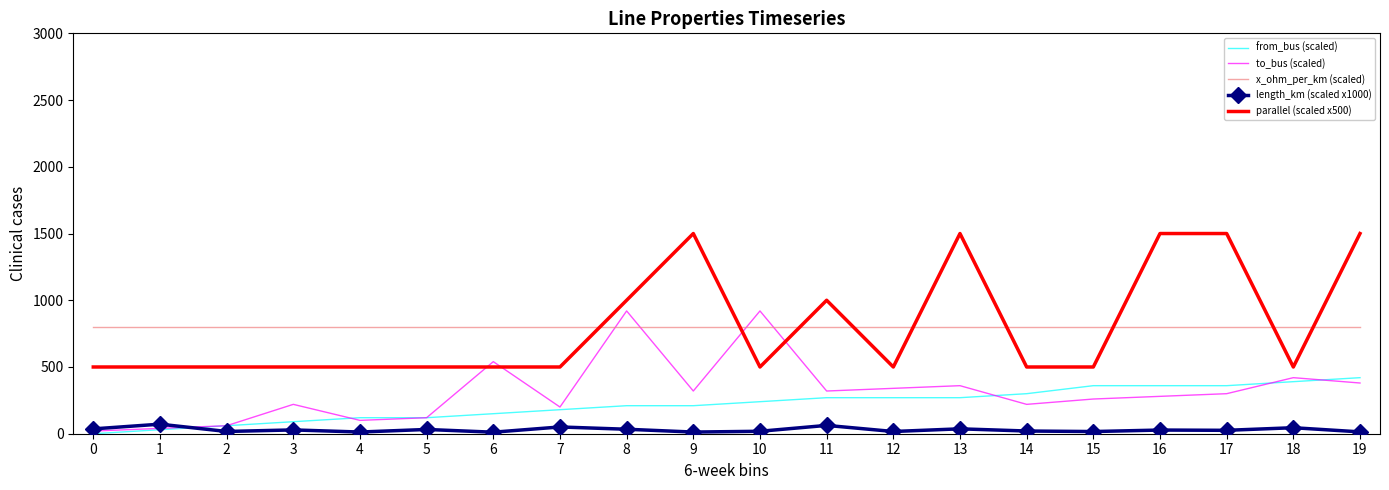

True or false: parallel (scaled x500) and length_km (scaled x1000) intersect in this chart.

False